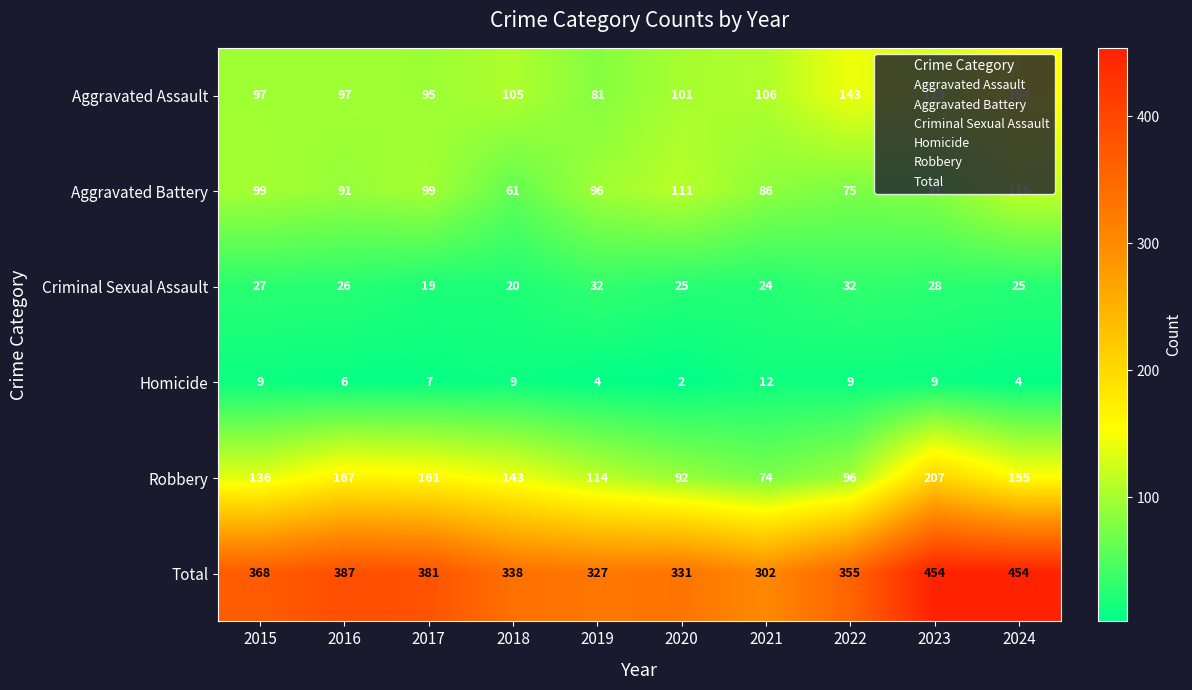

The Aggravated Assault series shows 129 at 2023. True or false?

True